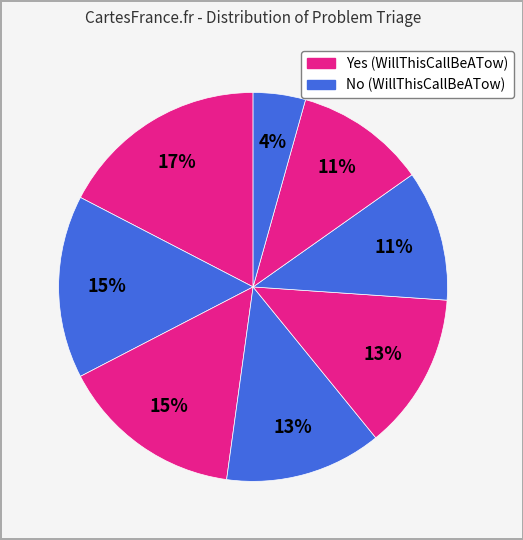

How many slices are in this pie chart?

8